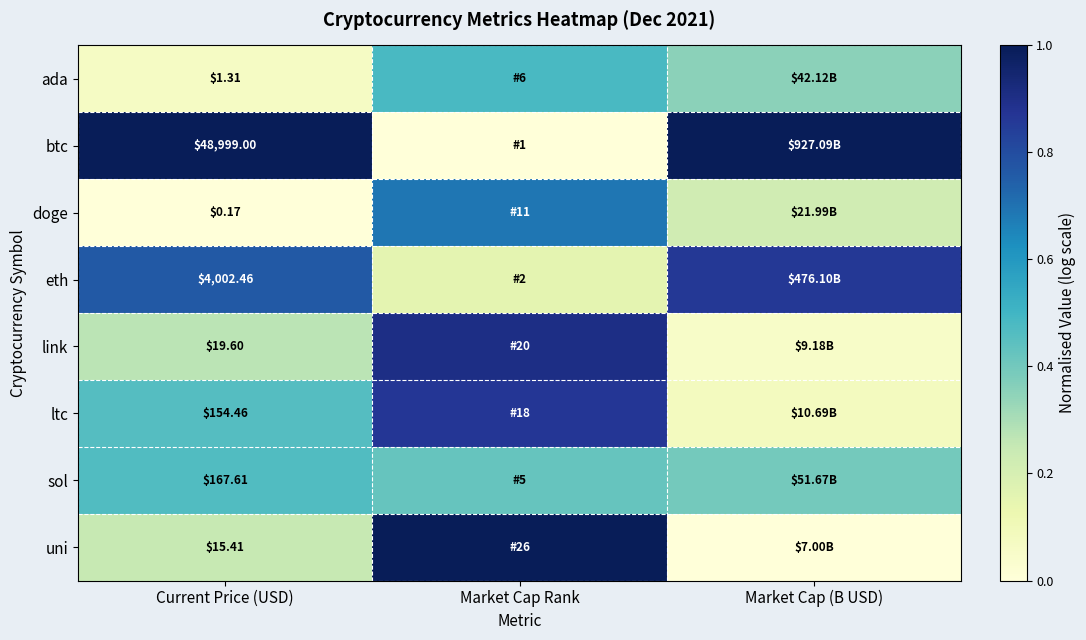

Between Market Cap Rank and Market Cap (B USD), which is larger?

Market Cap Rank